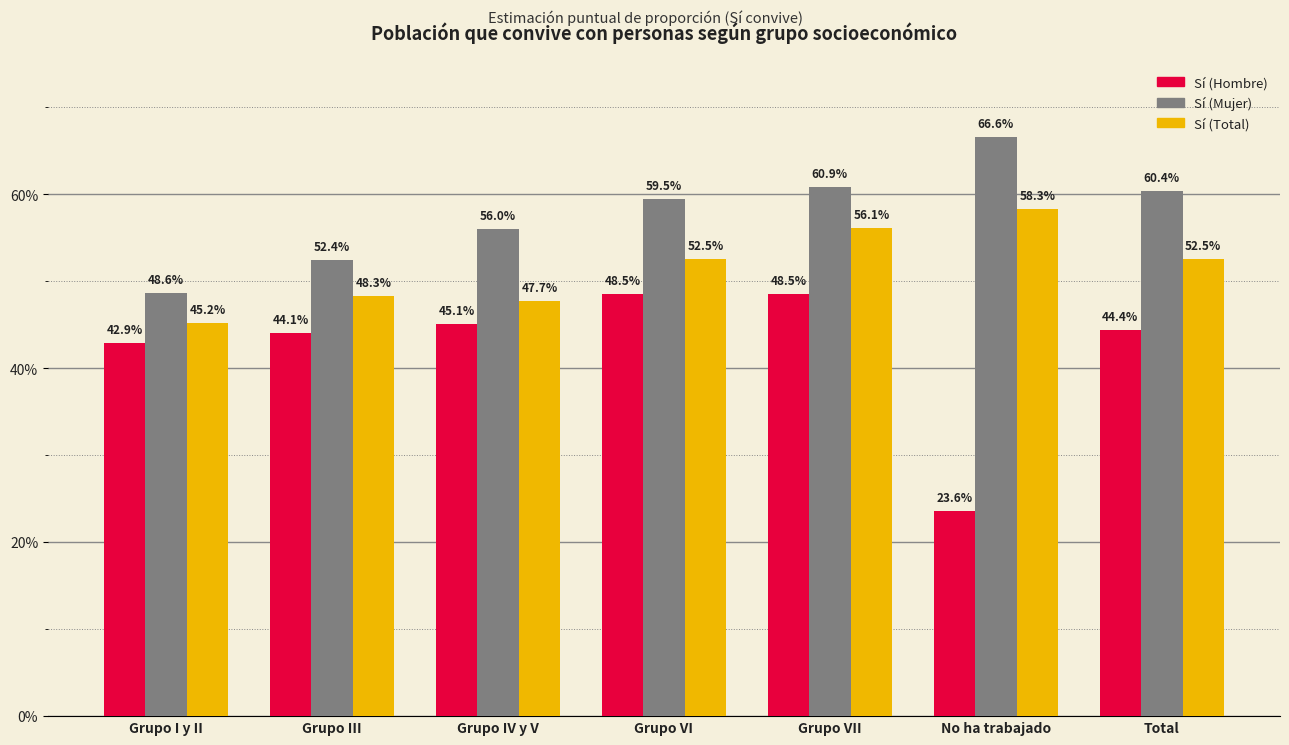

Reading left to right, extract all data points from this chart.

Sí (Hombre): Grupo I y II=0.4	Grupo III=0.4	Grupo IV y V=0.5	Grupo VI=0.5	Grupo VII=0.5	No ha trabajado=0.2	Total=0.4
Sí (Mujer): Grupo I y II=0.5	Grupo III=0.5	Grupo IV y V=0.6	Grupo VI=0.6	Grupo VII=0.6	No ha trabajado=0.7	Total=0.6
Sí (Total): Grupo I y II=0.5	Grupo III=0.5	Grupo IV y V=0.5	Grupo VI=0.5	Grupo VII=0.6	No ha trabajado=0.6	Total=0.5